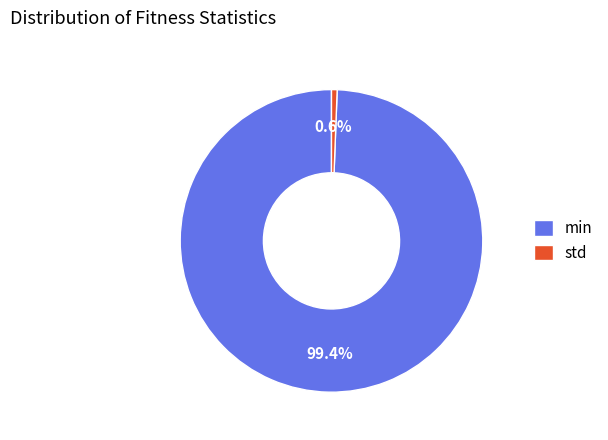

What is the ratio of the value at min to the value at std?

165.5